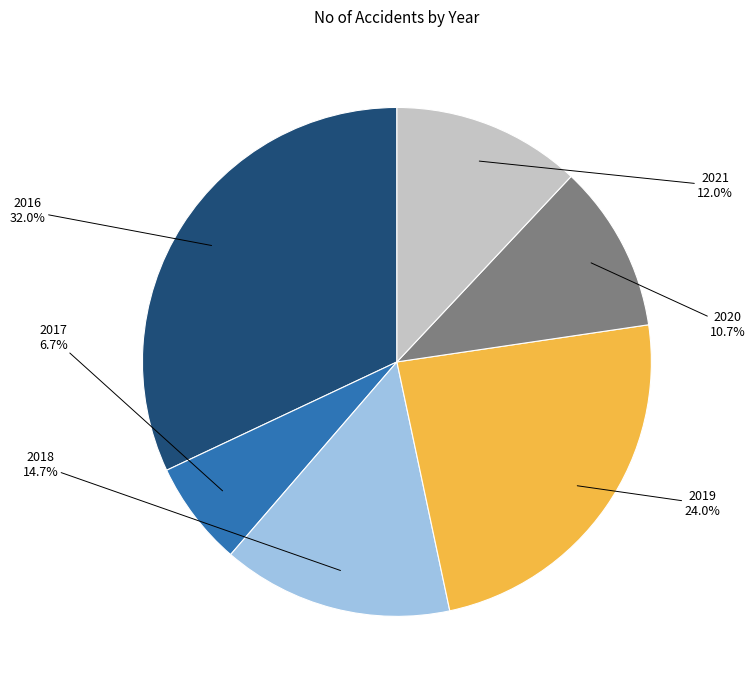

Is there any slice that represents more than half of the pie?

No